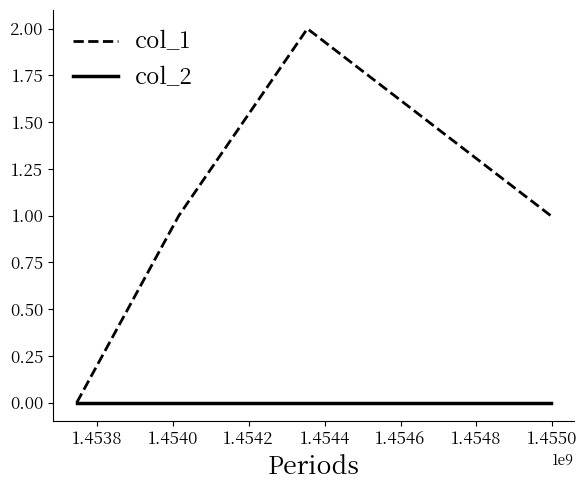

True or false: col_1 has more than 2 points higher than both neighbors.

False